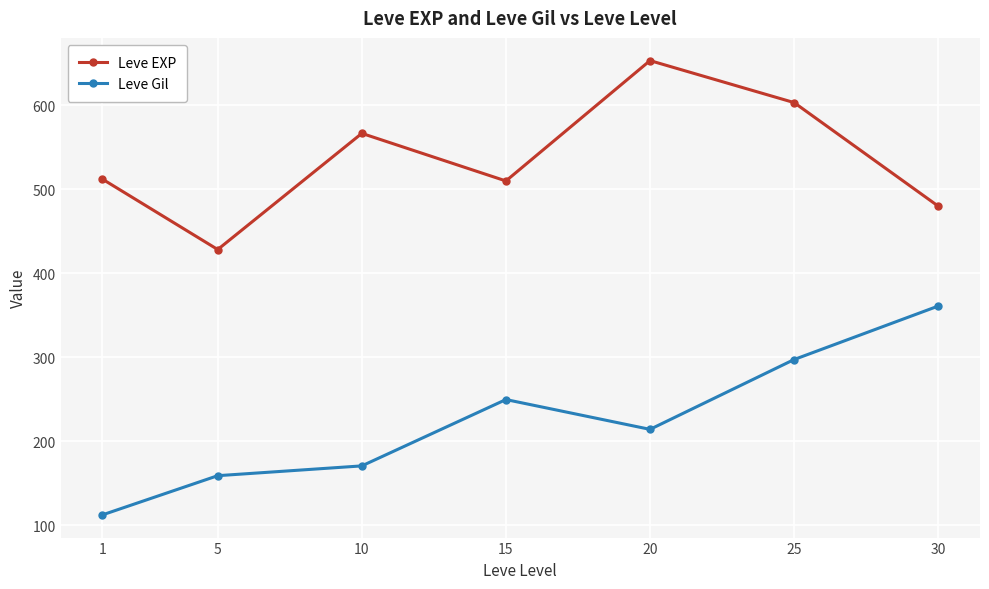

Which category has the lowest value across all series?

1